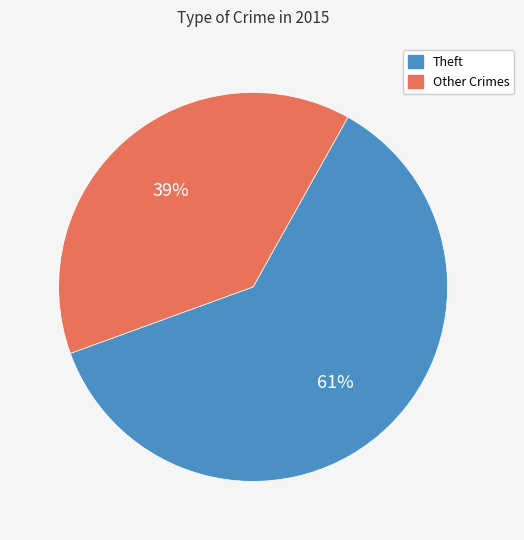

To the nearest percent, what is the average slice percentage?

50%